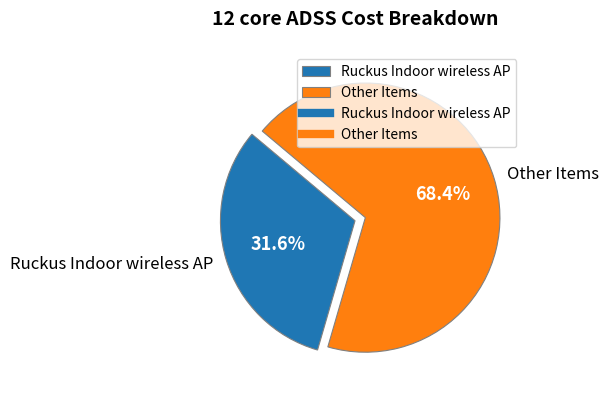

How many segments does this pie chart have?

2